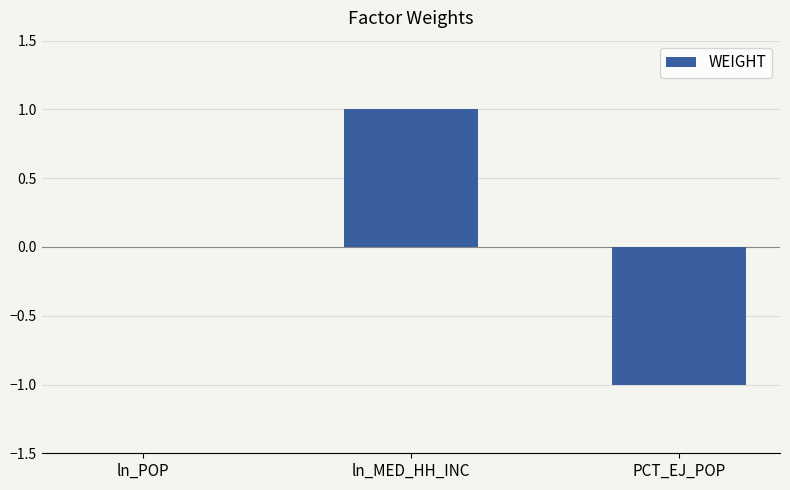

Reading right to left, transcribe all the data shown in this chart.

-1	1	0